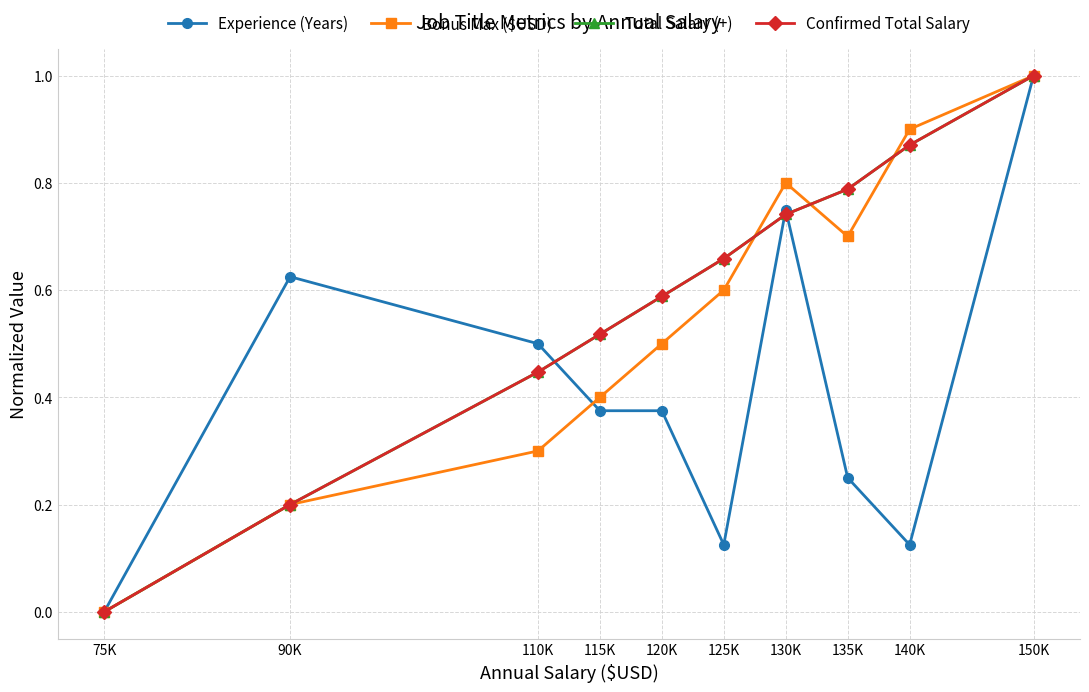

Does the chart have visible grid lines?

Yes